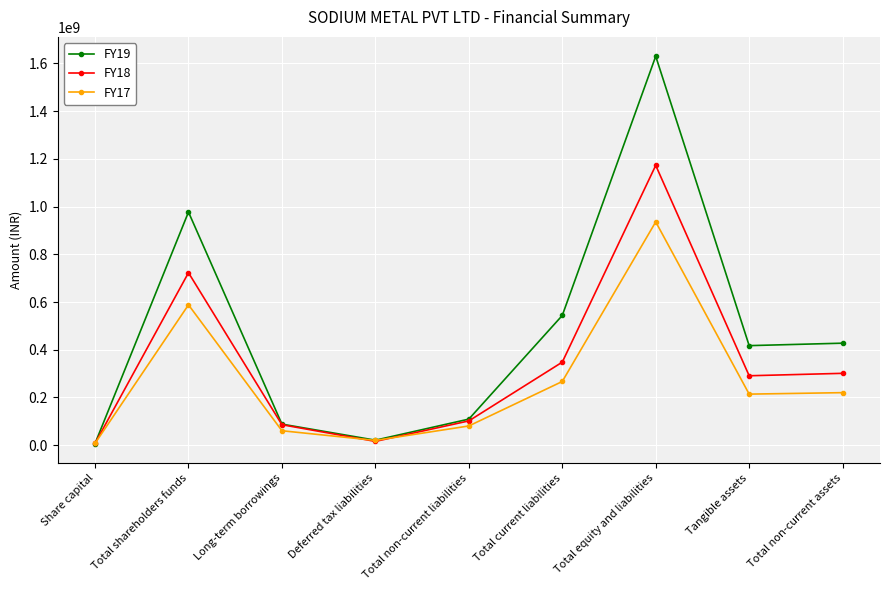

What is the highest value of the FY17 series?

936030564